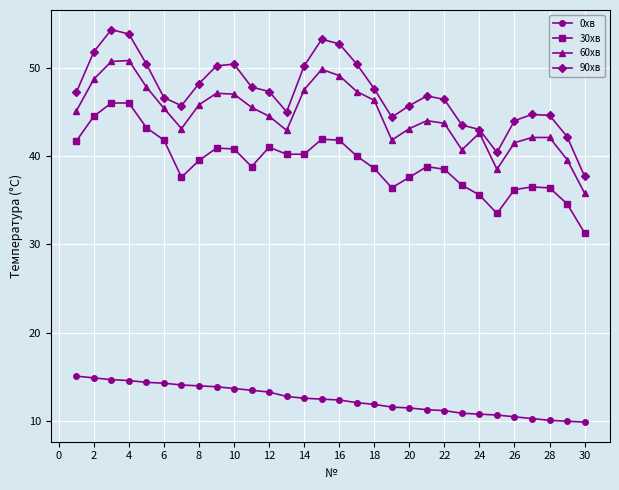

List the series in order of their peak value, highest first.

90хв, 60хв, 30хв, 0хв